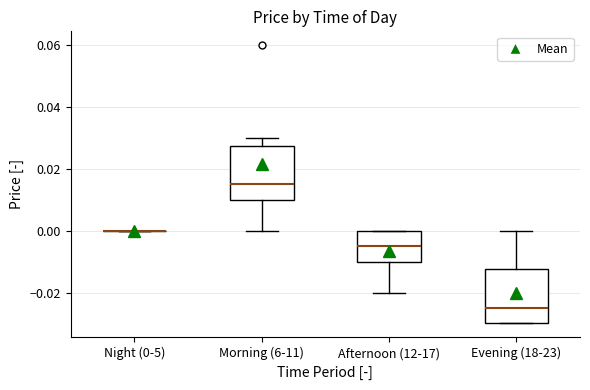

Where is the upper edge of the box for Afternoon (12-17) on the y-axis? The values are not printed on the chart, so give them approximately, as read against the axis.

0.000